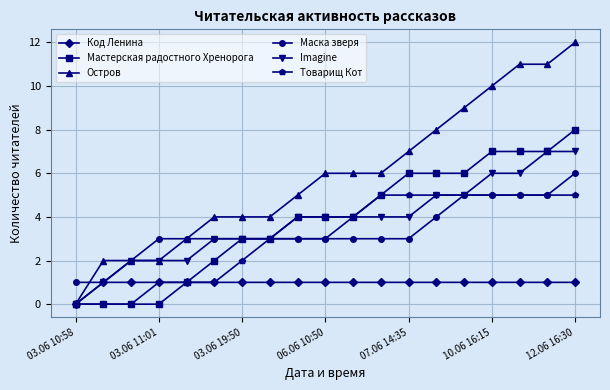

What is the value of the Маска зверя point at the 16th from the left?

5